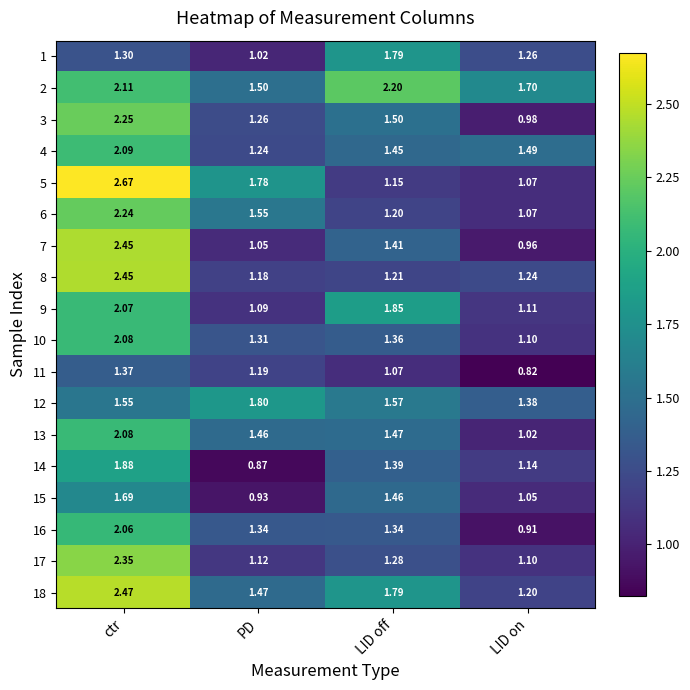

Rank the categories by 9 value from lowest to highest.

PD, LID on, LID off, ctr